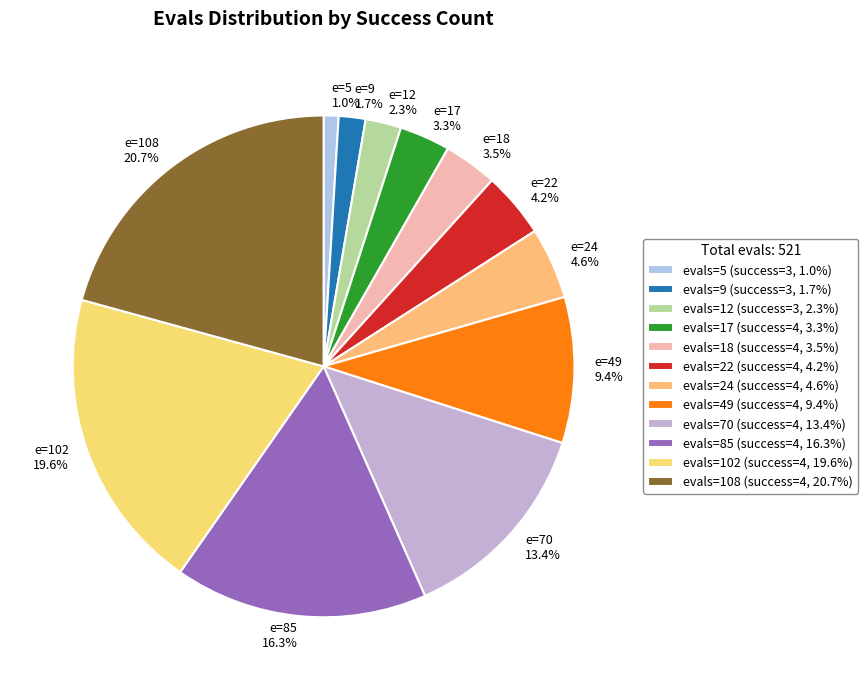

Between e=70 13.4% and e=12 2.3%, which is larger?

e=70 13.4%